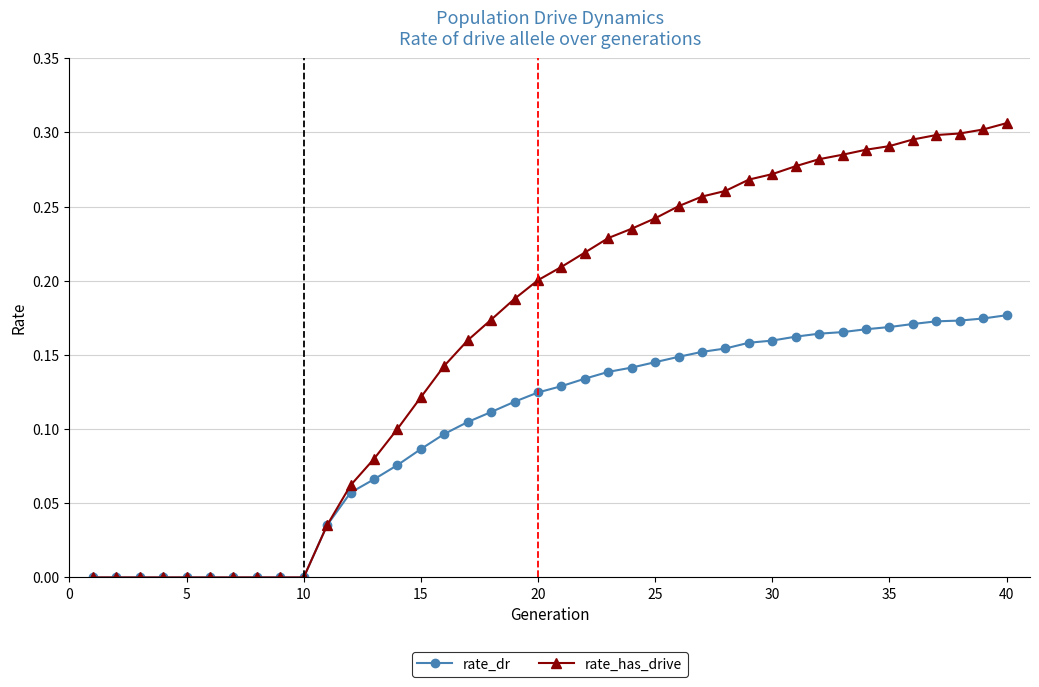

Which series has the largest range (max minus min)?

rate_has_drive